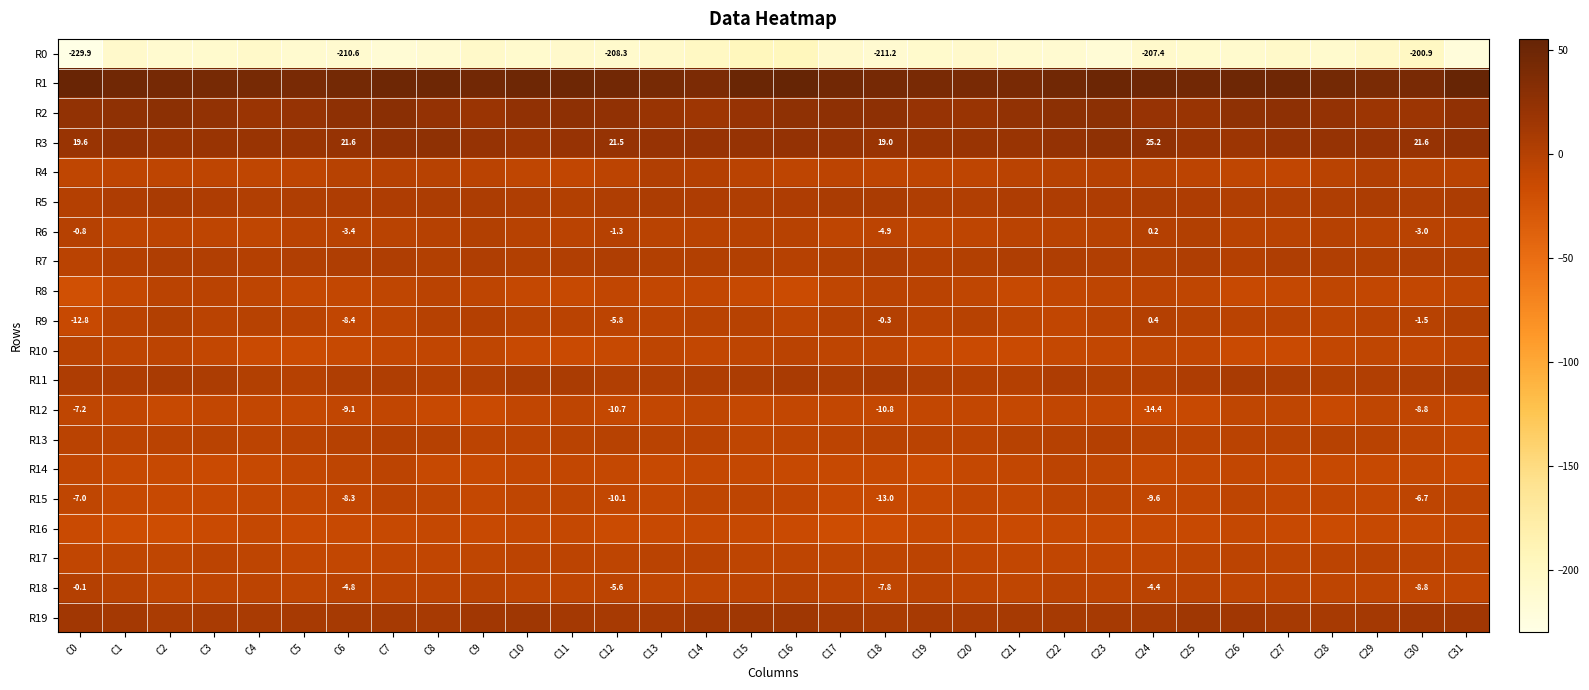

Is the value of R6 at C7 greater than the value of R9 at C13?

Yes